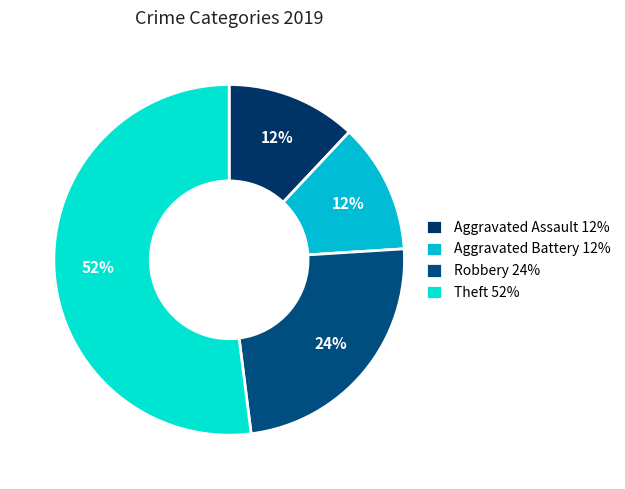

To the nearest percent, what is the difference between the Robbery and Aggravated Battery slice percentages?

12%